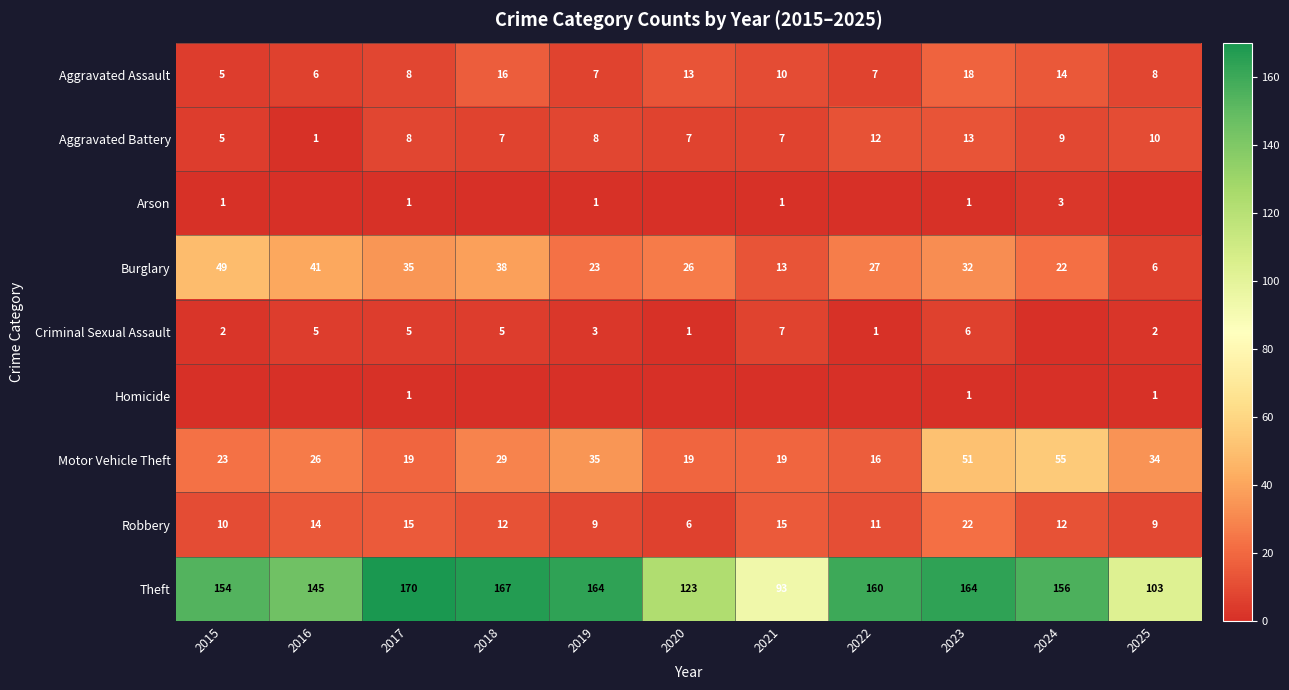

Is it true that Criminal Sexual Assault equals 3 at 2019?

True